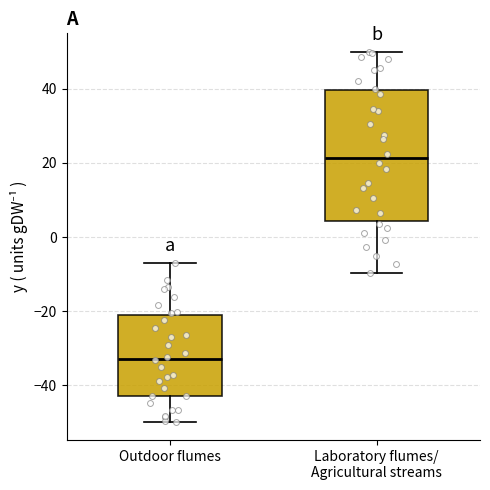

Where is the lower edge of the box for Outdoor flumes on the y-axis? The values are not printed on the chart, so give them approximately, as read against the axis.

-42